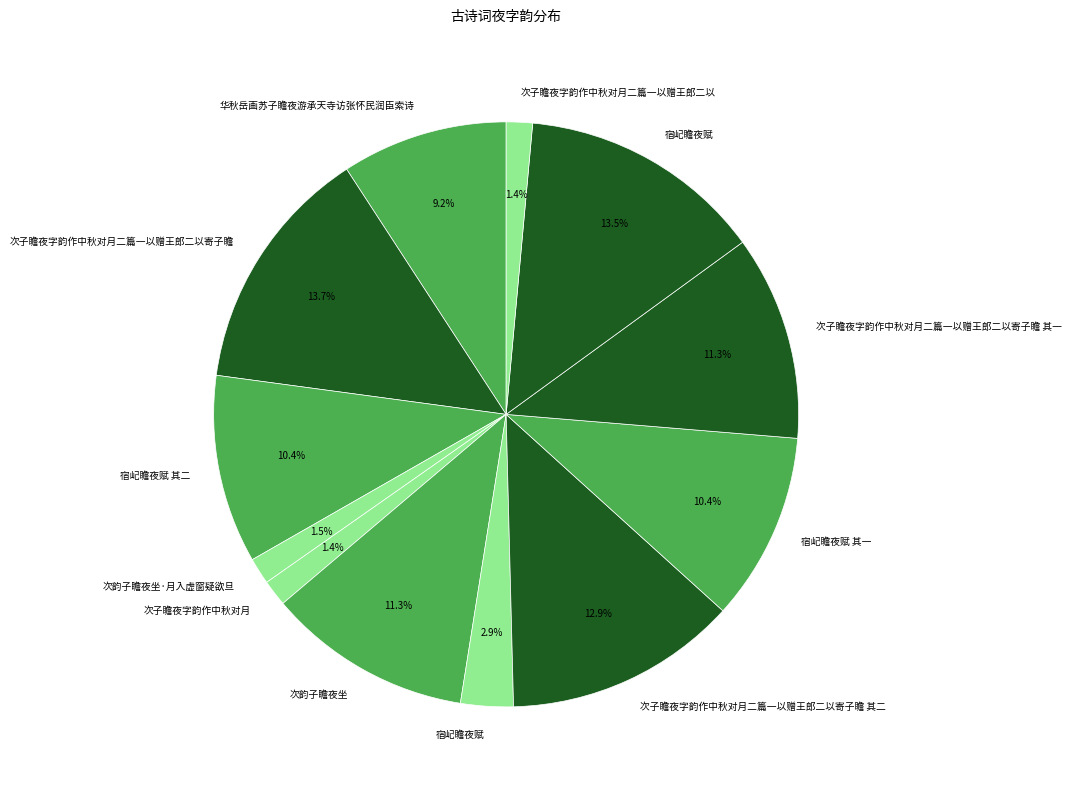

How many segments does this pie chart have?

12